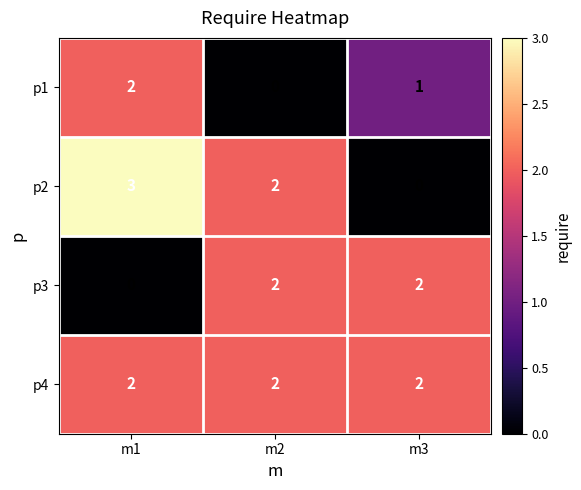

At which category is the sum across all series the highest?

m1